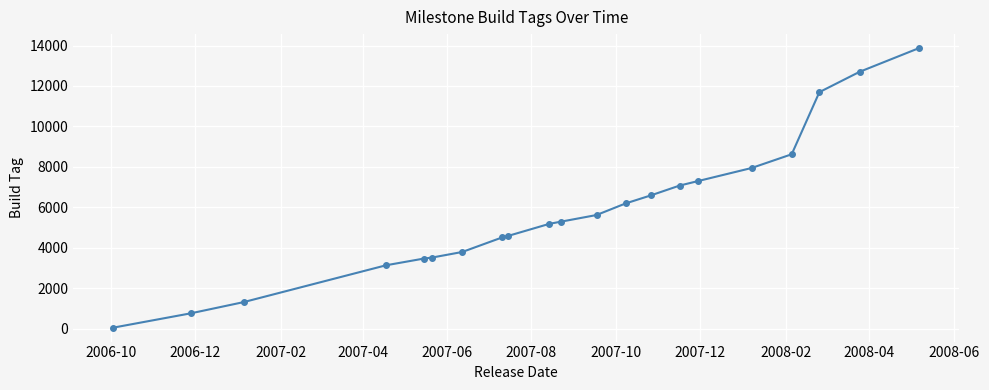

How many lines are shown in the chart?

1